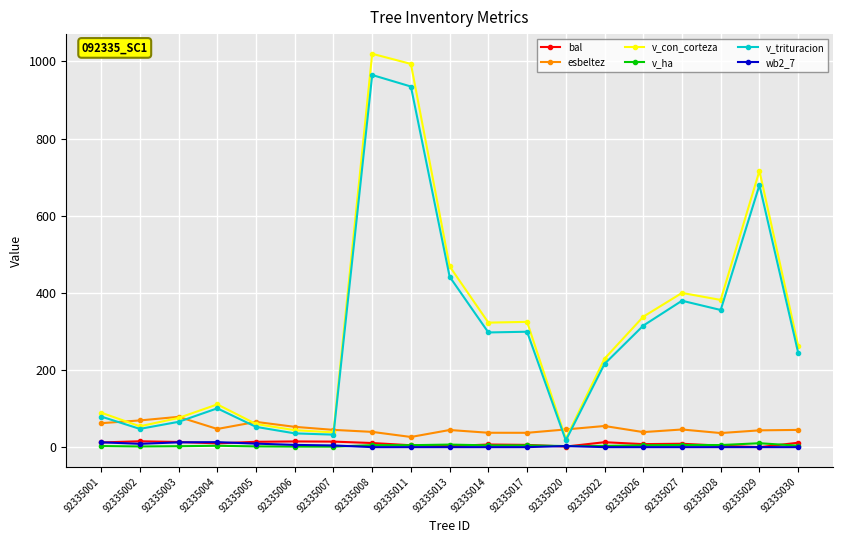

True or false: esbeltez and v_ha intersect in this chart.

False